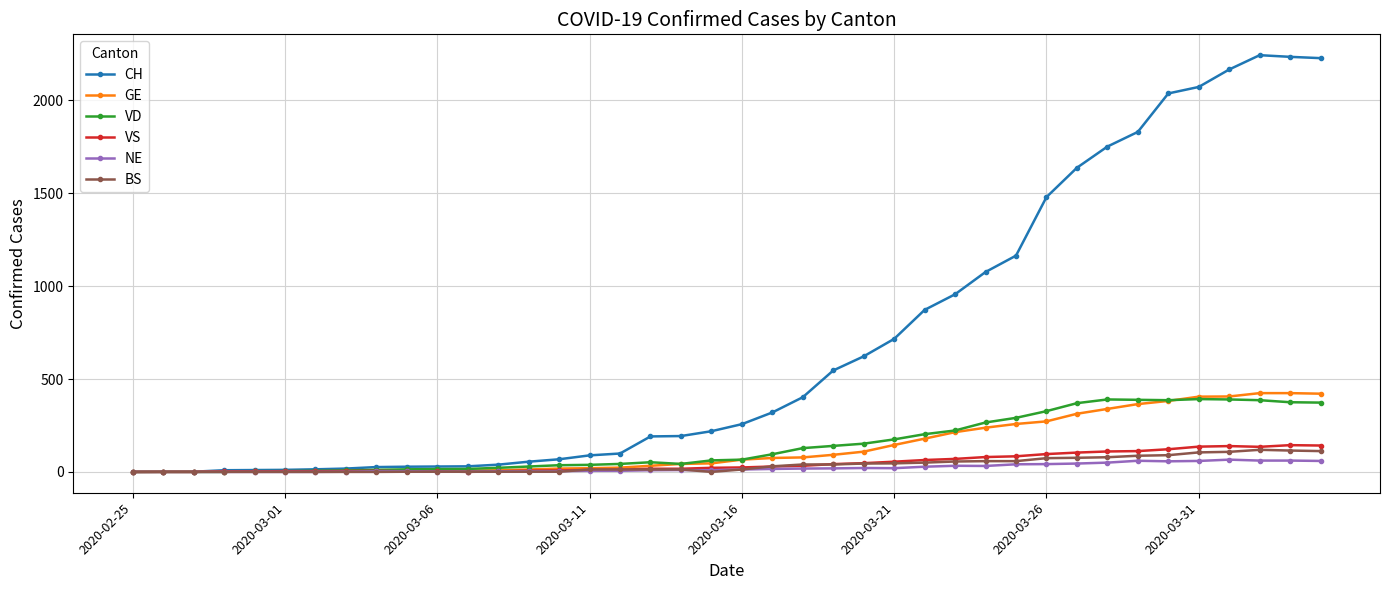

True or false: VD and GE cross at least once.

True